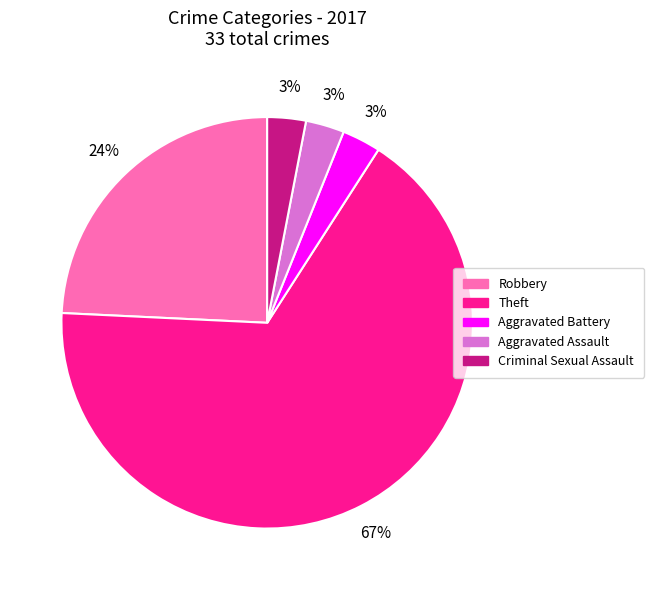

Is the sum of Aggravated Battery and Aggravated Assault greater than half?

No